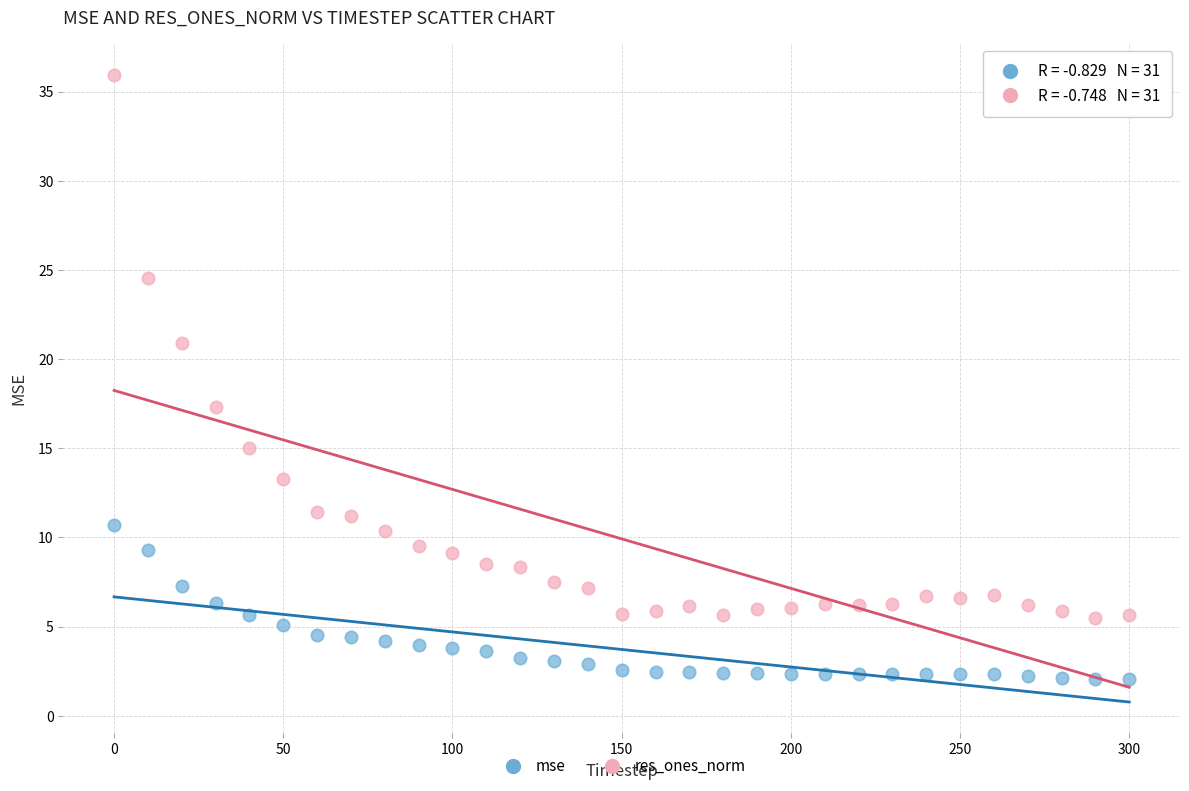

Across all data points, what is the range of Y values (max minus min)?

33.9